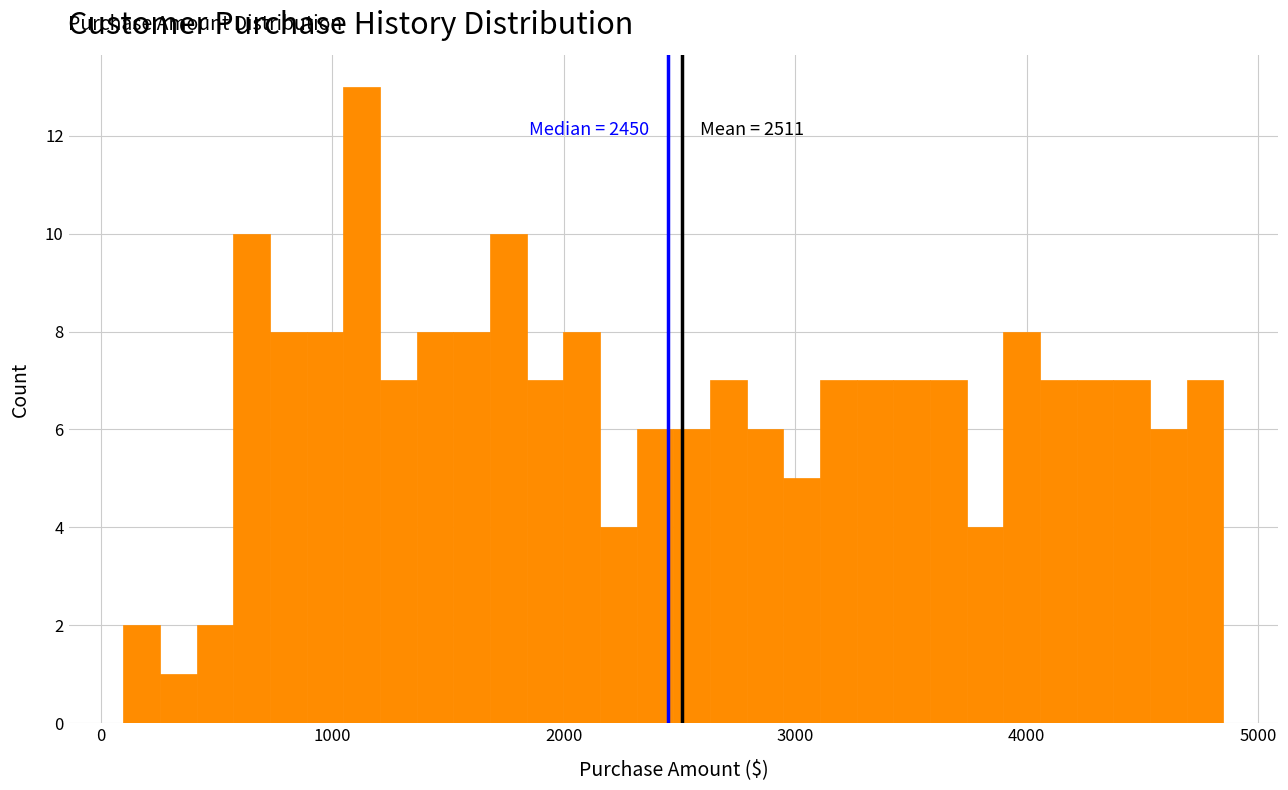

Read against the x-axis, roughly where is the centre of the tallest bar?

1100